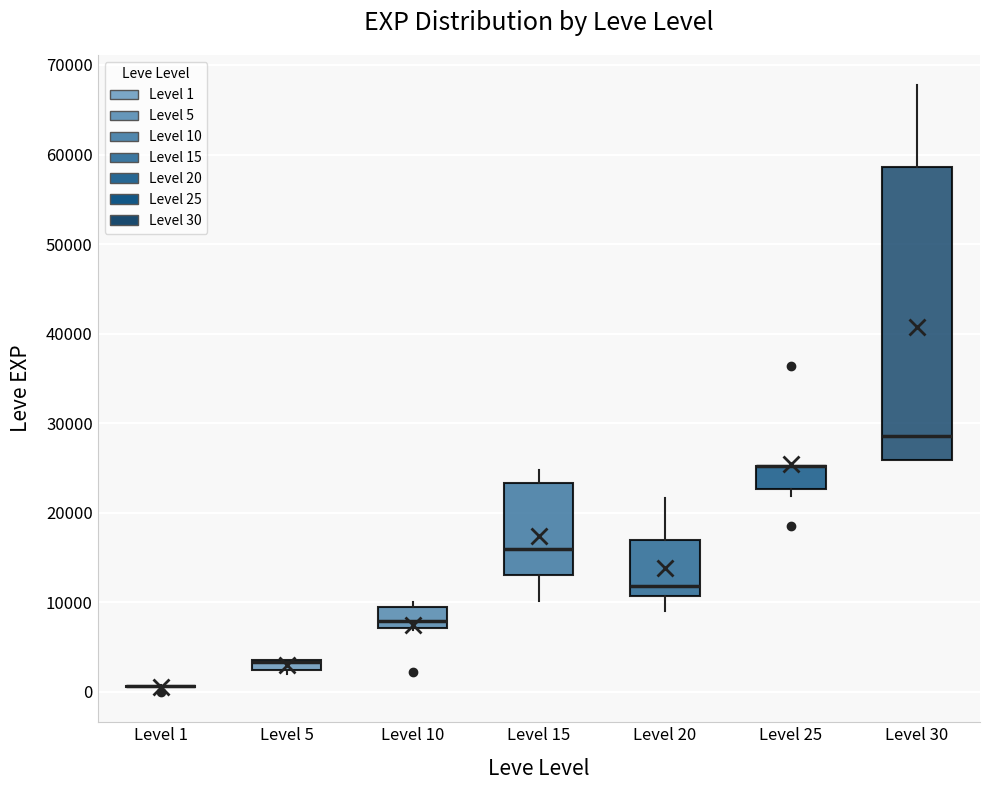

Which box is the tallest, from its lower edge to its upper edge?

Level 30